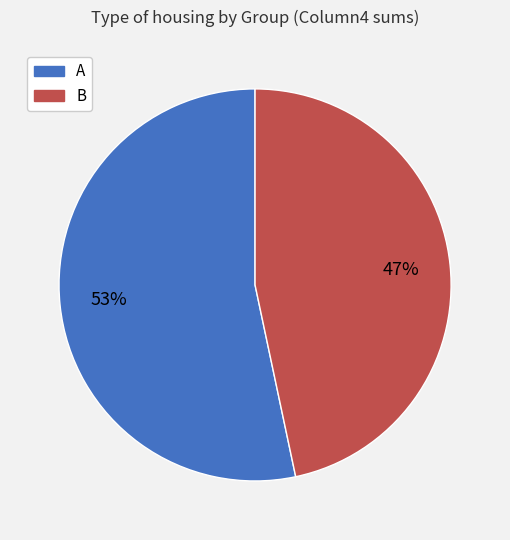

To the nearest percent, what is the average slice percentage?

50%